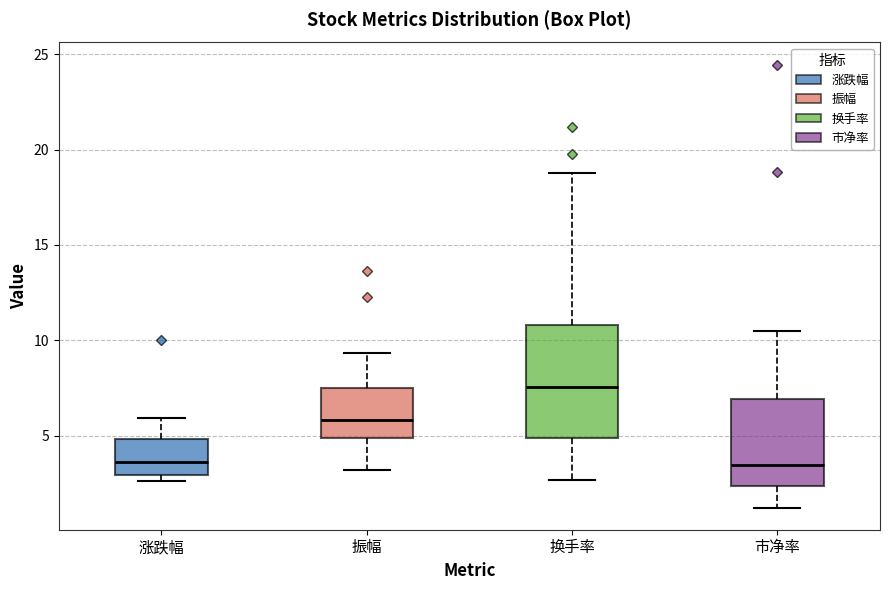

Which box's median line is the highest?

换手率